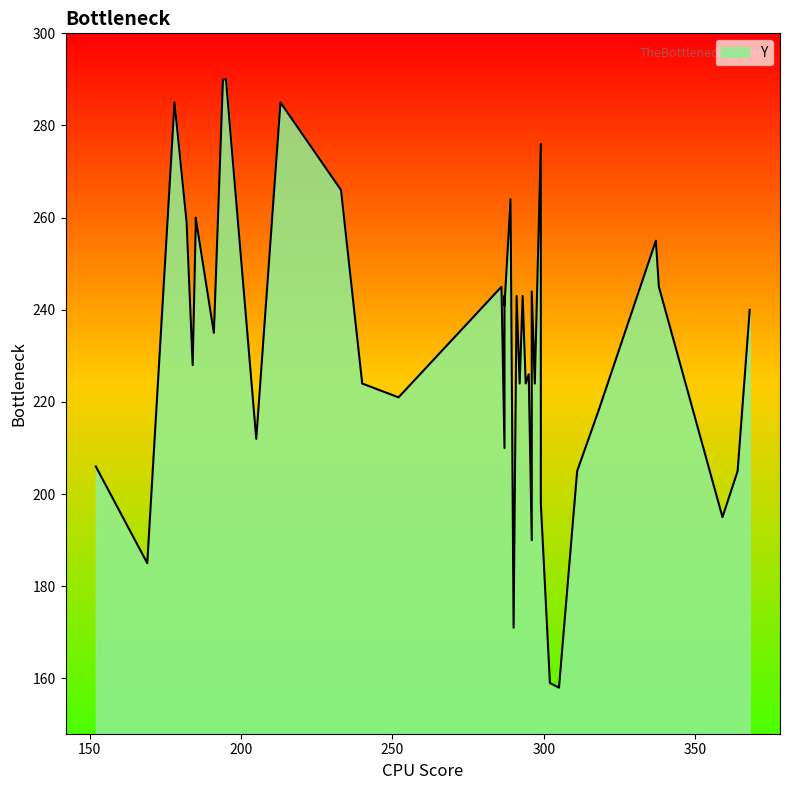

At which label is the value closest to 224?

14